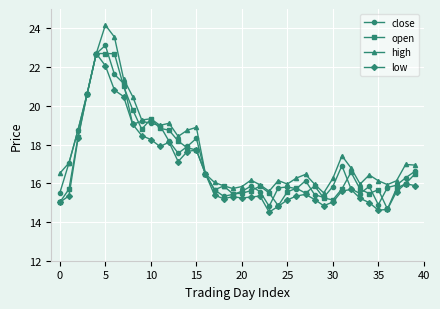

What is the greatest value displayed?

24.2